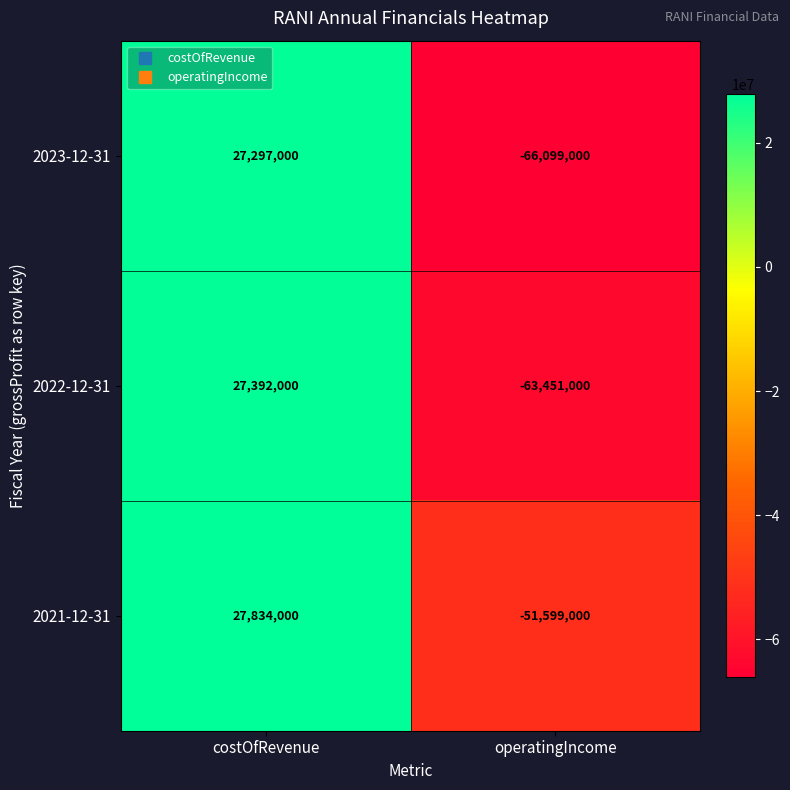

Between costOfRevenue and operatingIncome, which series saw the biggest shift?

2023-12-31